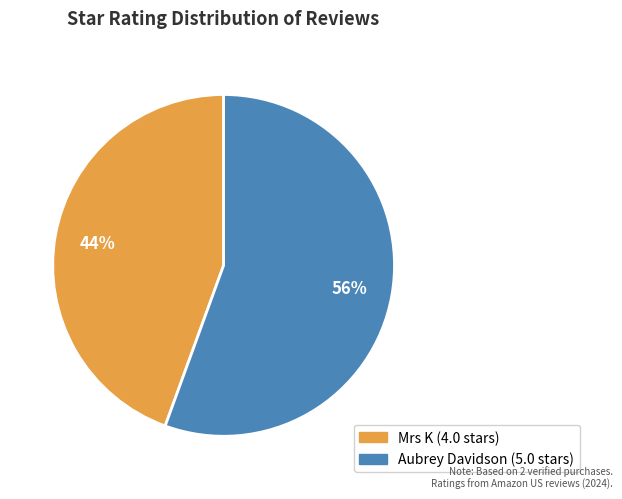

Which category has the smallest portion of the pie?

Mrs K